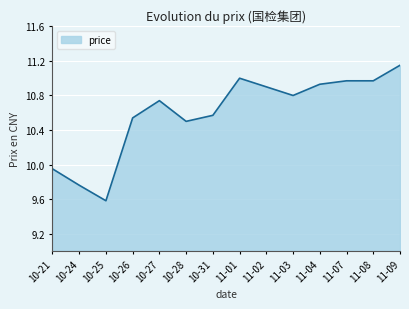

Which category has the lowest value across all series?

10-25